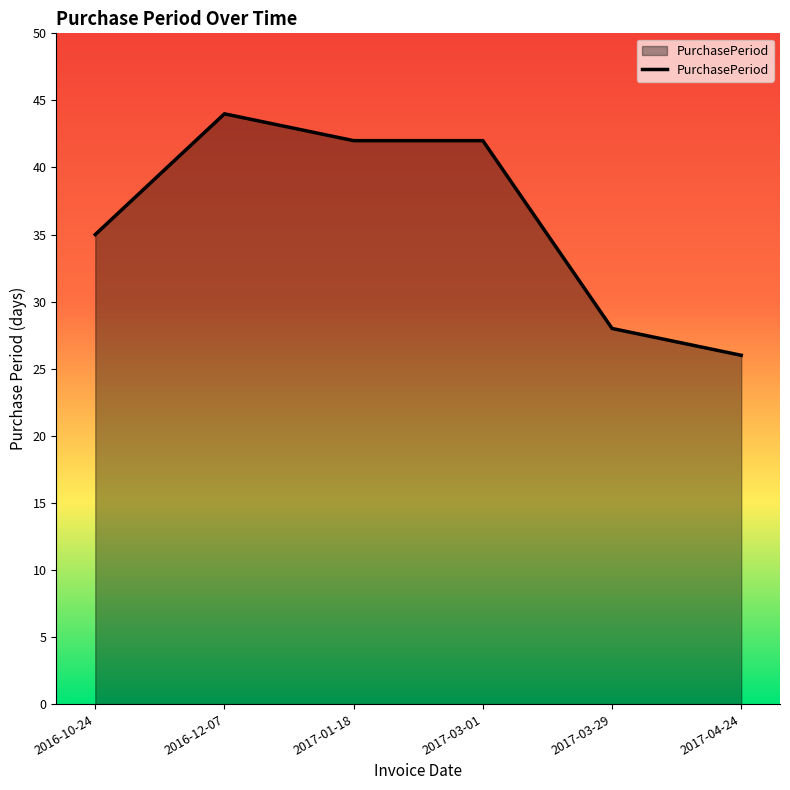

What value does the data have at 2016-12-07?

44